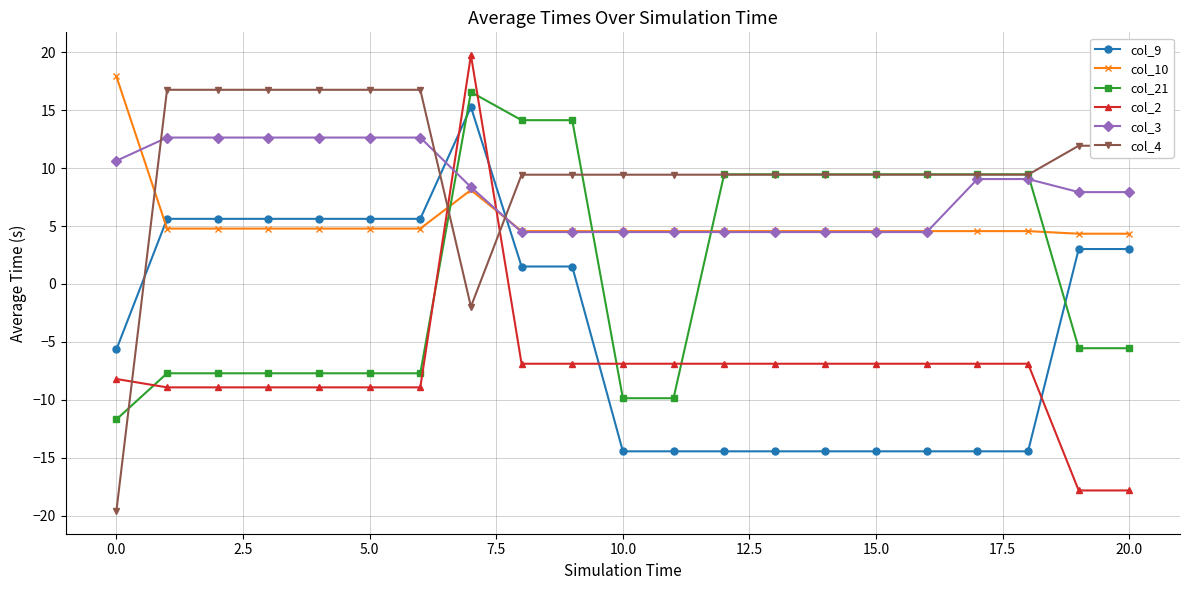

True or false: col_10 and col_21 cross at least once.

True